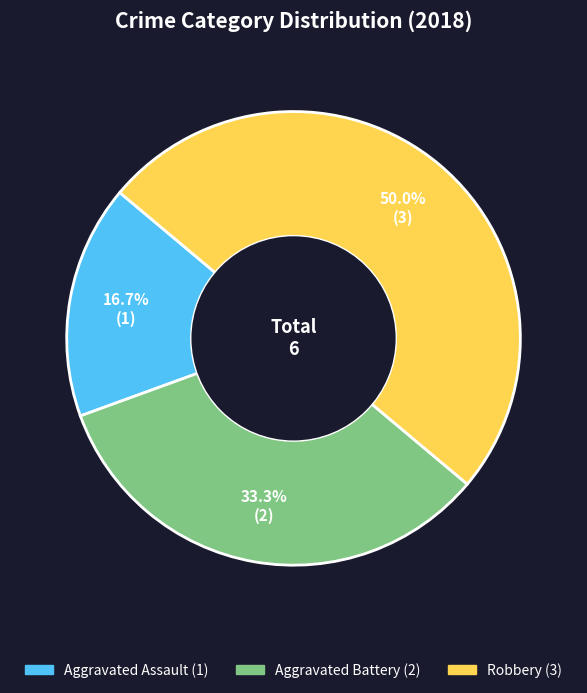

What portion of the pie excludes Aggravated Assault?

83.3%